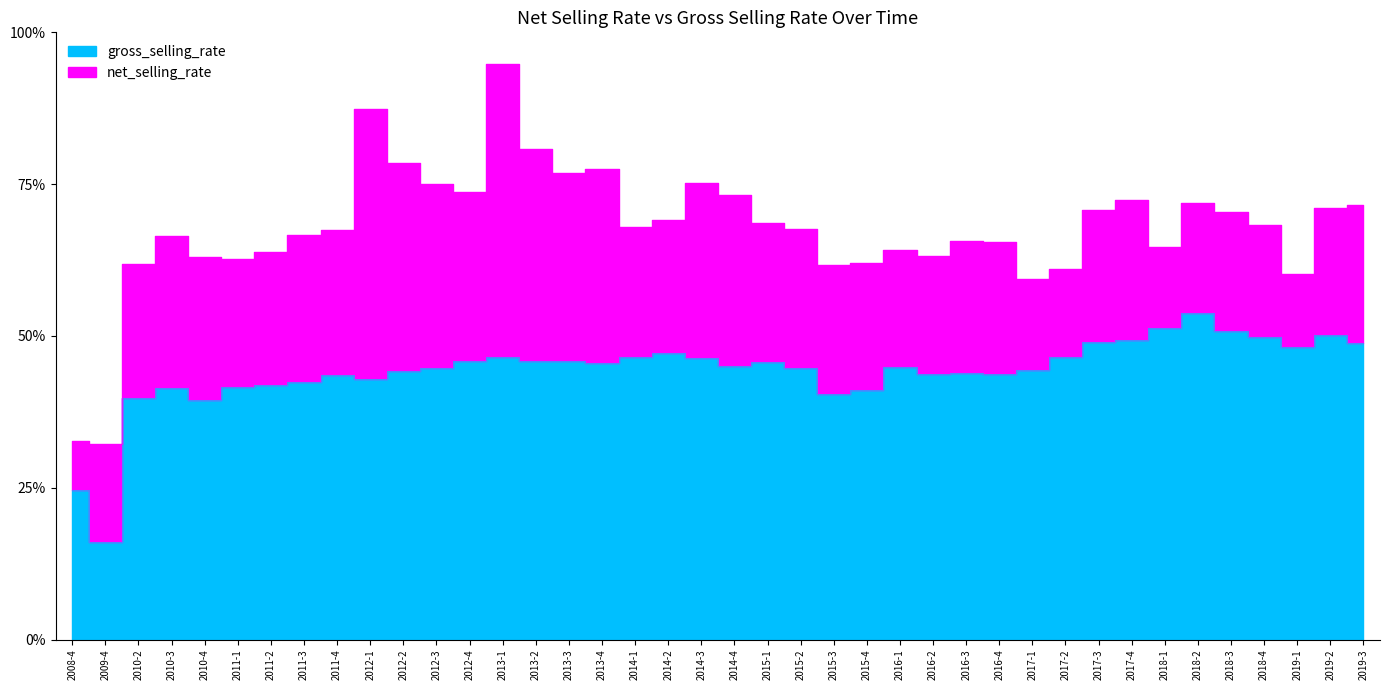

Where is the first local minimum?

2009-4